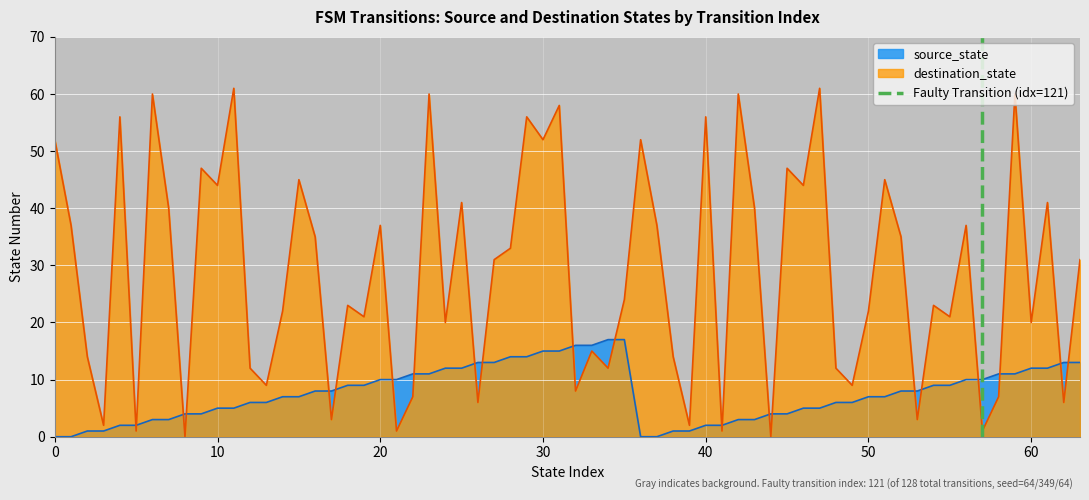

Is it true that source_state equals 3 at 20?

False